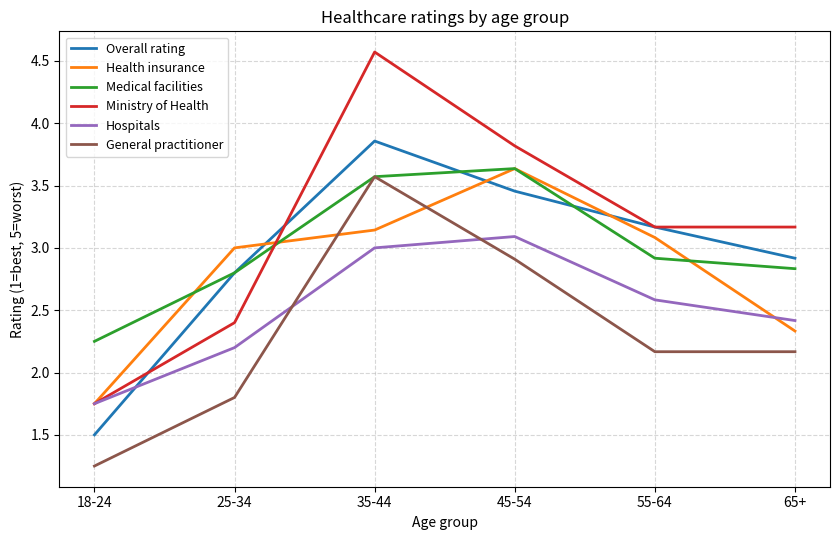

Does the chart display data point markers on the line(s)?

No